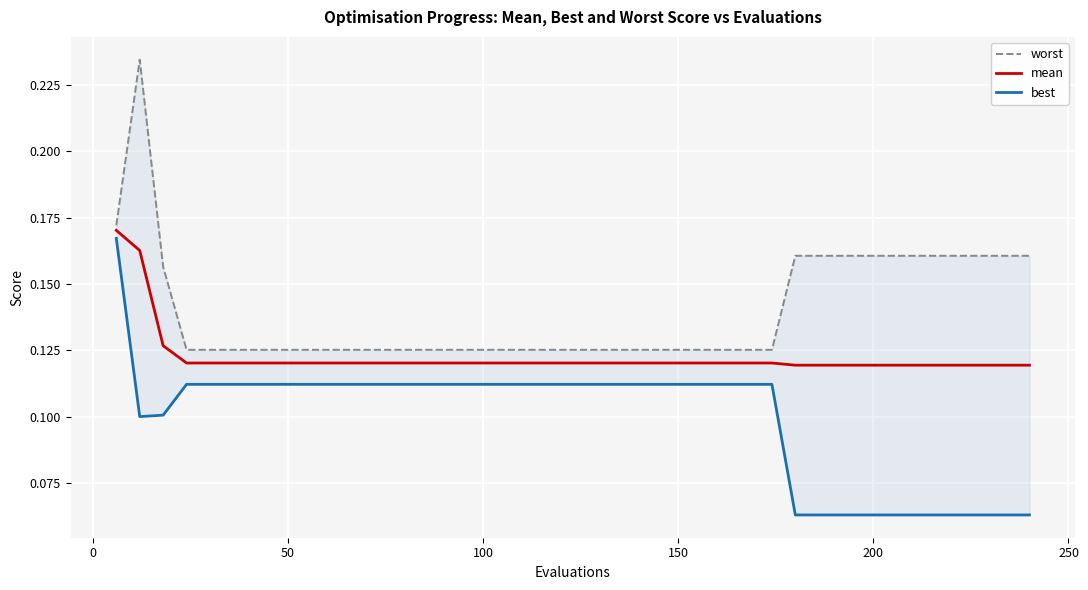

Reading right to left, list all the values displayed in this chart.

worst: 0.2	0.2	0.2	0.2	0.2	0.2	0.2	0.2	0.2	0.2	0.2	0.1	0.1	0.1	0.1	0.1	0.1	0.1	0.1	0.1	0.1	0.1	0.1	0.1	0.1	0.1	0.1	0.1	0.1	0.1	0.1	0.1	0.1	0.1	0.1	0.1	0.1	0.2	0.2	0.2
mean: 0.1	0.1	0.1	0.1	0.1	0.1	0.1	0.1	0.1	0.1	0.1	0.1	0.1	0.1	0.1	0.1	0.1	0.1	0.1	0.1	0.1	0.1	0.1	0.1	0.1	0.1	0.1	0.1	0.1	0.1	0.1	0.1	0.1	0.1	0.1	0.1	0.1	0.1	0.2	0.2
best: 0.1	0.1	0.1	0.1	0.1	0.1	0.1	0.1	0.1	0.1	0.1	0.1	0.1	0.1	0.1	0.1	0.1	0.1	0.1	0.1	0.1	0.1	0.1	0.1	0.1	0.1	0.1	0.1	0.1	0.1	0.1	0.1	0.1	0.1	0.1	0.1	0.1	0.1	0.1	0.2